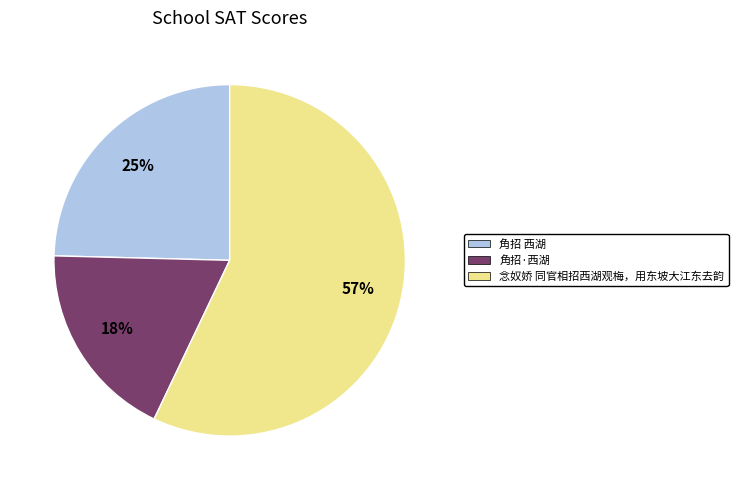

The 角招 西湖 slice represents 33% of the pie. True or false?

False